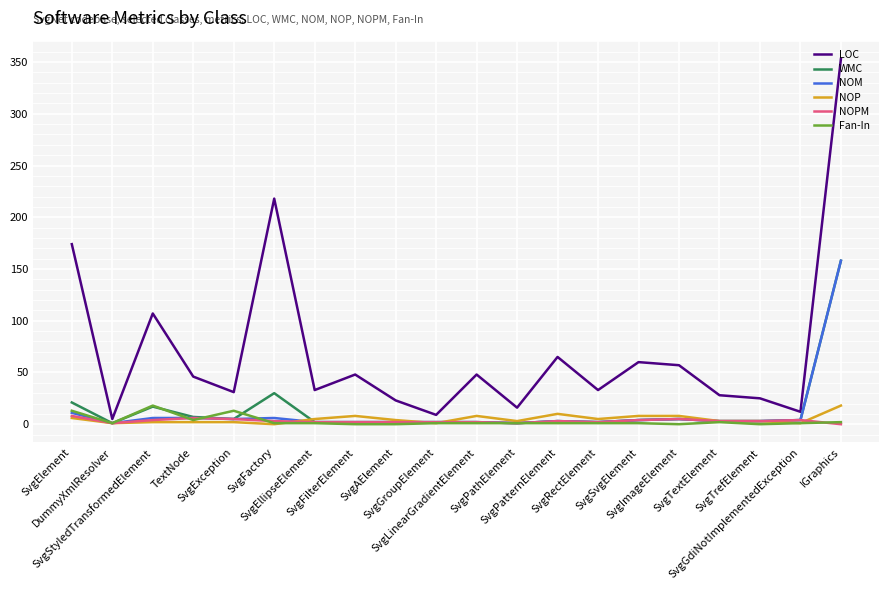

Which series has the widest spread of values?

LOC